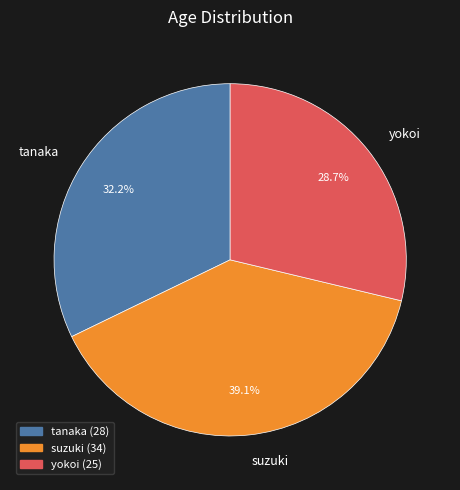

Approximately how many times larger is the value at suzuki compared to tanaka?

1.2